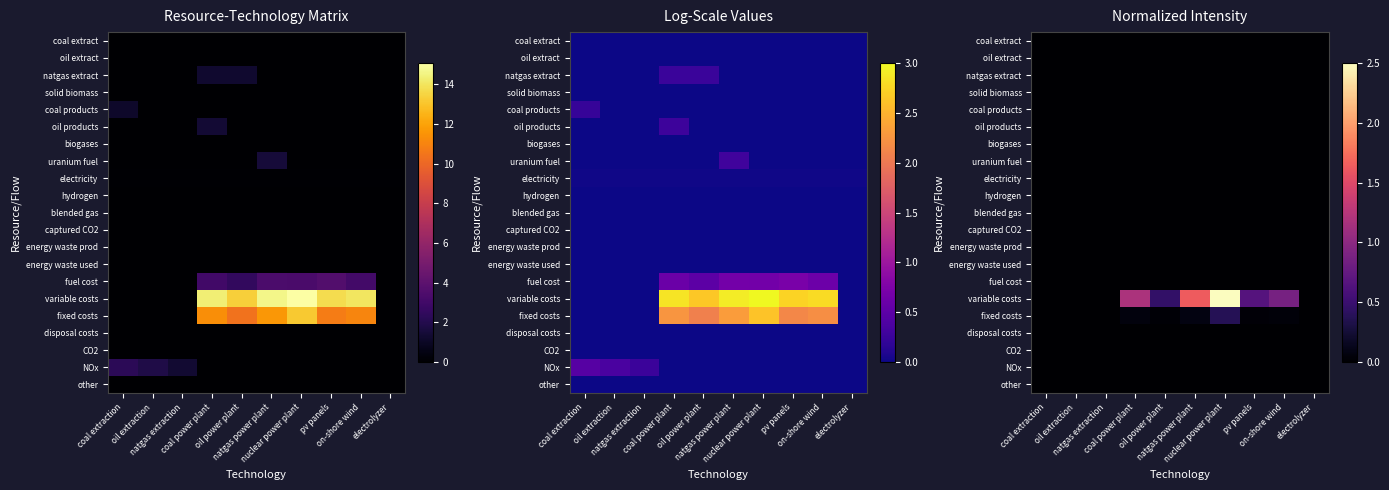

List the series in order of their peak value, highest first.

variable costs, fixed costs, fuel cost, NOx, uranium fuel, oil products, natgas extract, coal products, electricity, coal extract, oil extract, solid biomass, biogases, hydrogen, blended gas, captured CO2, energy waste prod, energy waste used, disposal costs, CO2, other